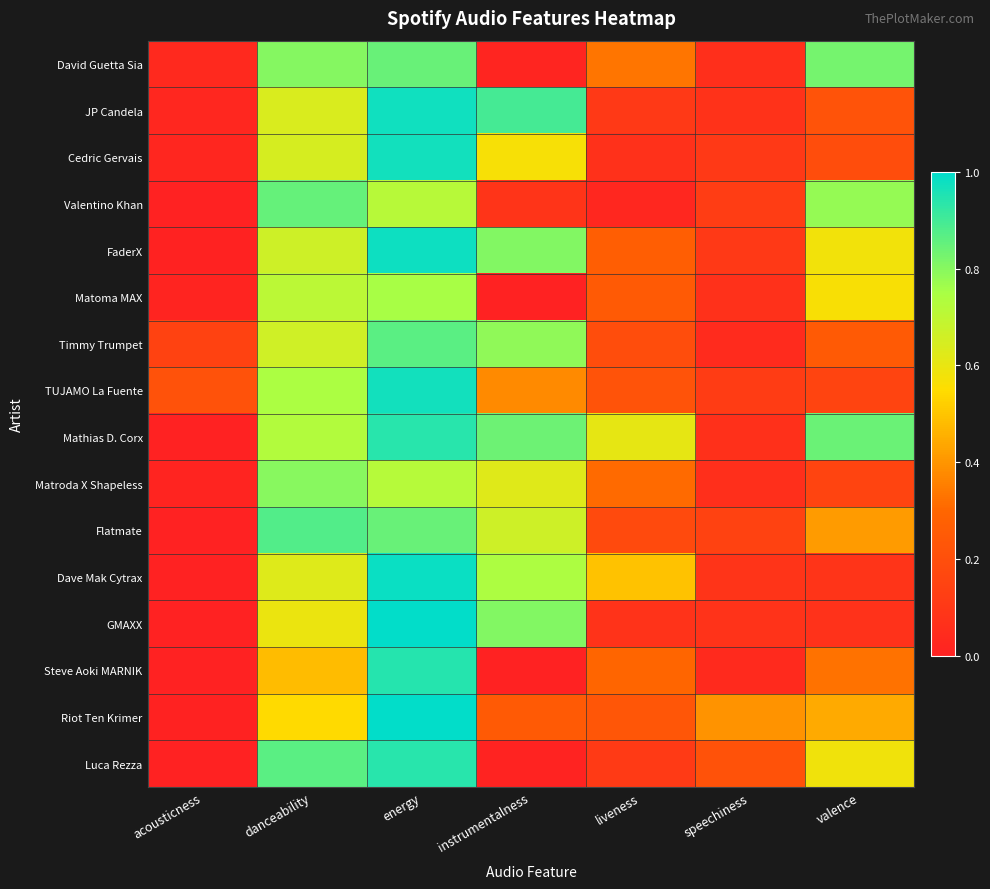

Between liveness and danceability, which is larger?

danceability